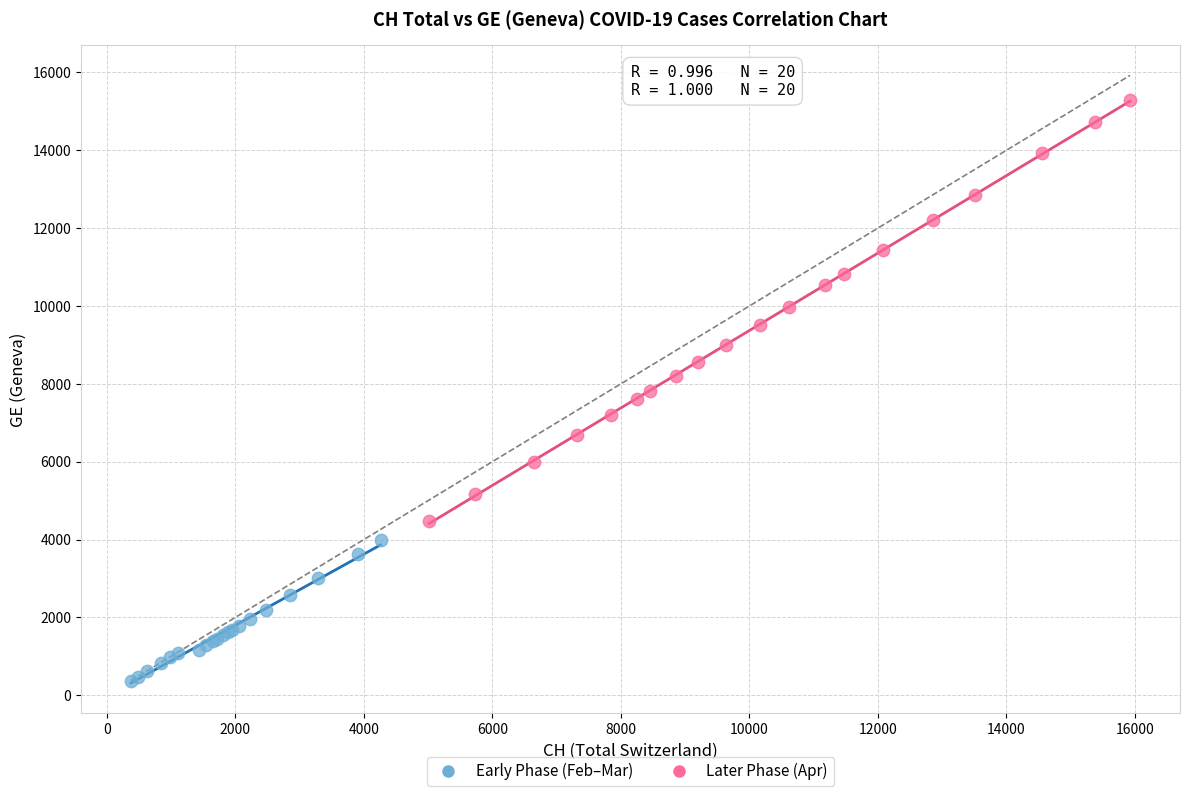

Which series has the largest Y range (max minus min)?

Later Phase (Apr)